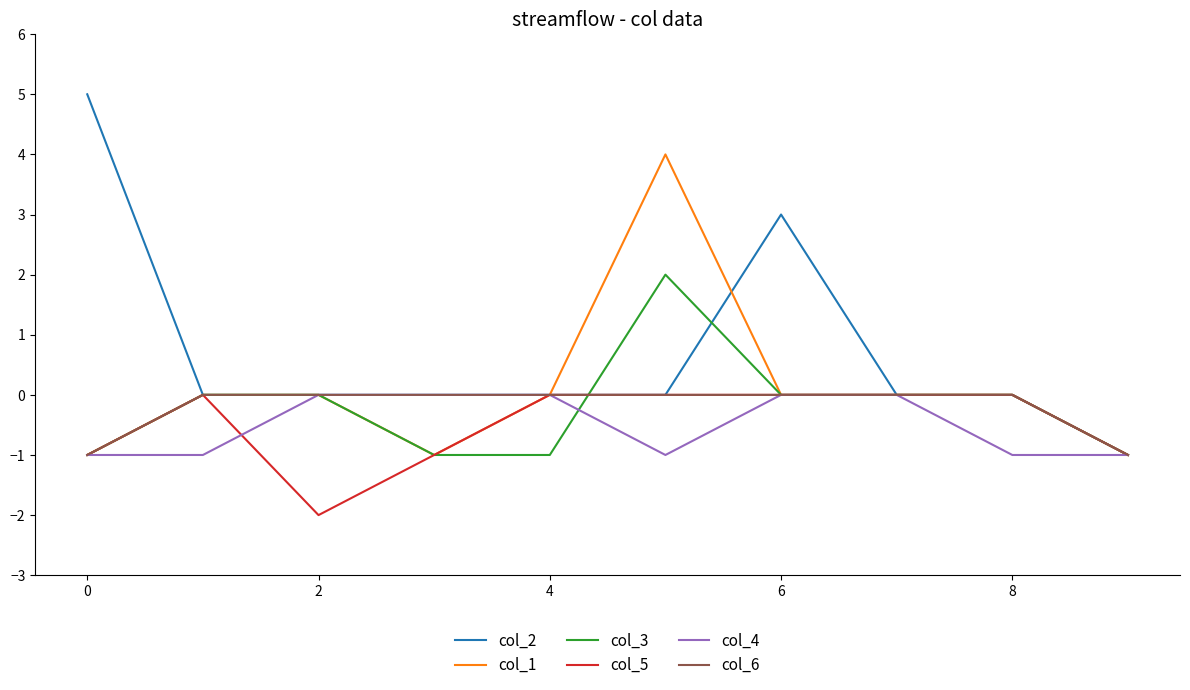

What is the greatest value displayed?

5